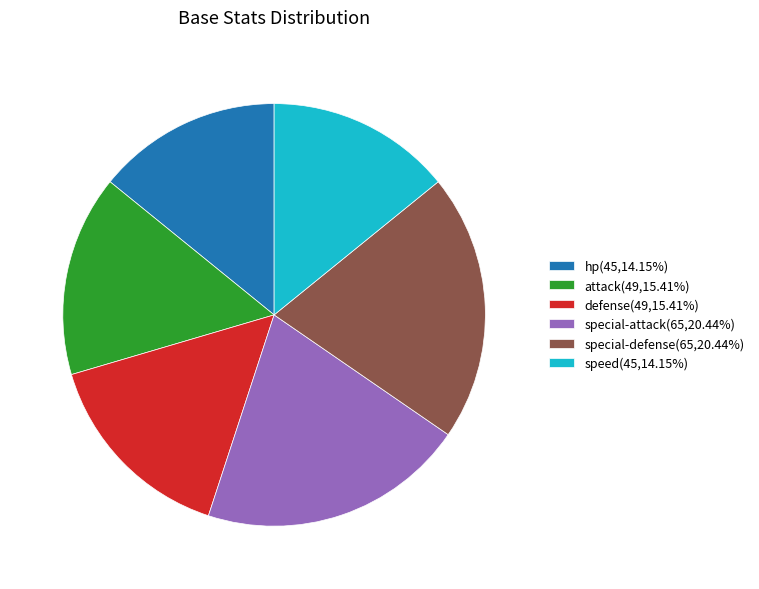

What is the ratio of the value at speed(45,14.15%) to the value at special-defense(65,20.44%)?

0.7